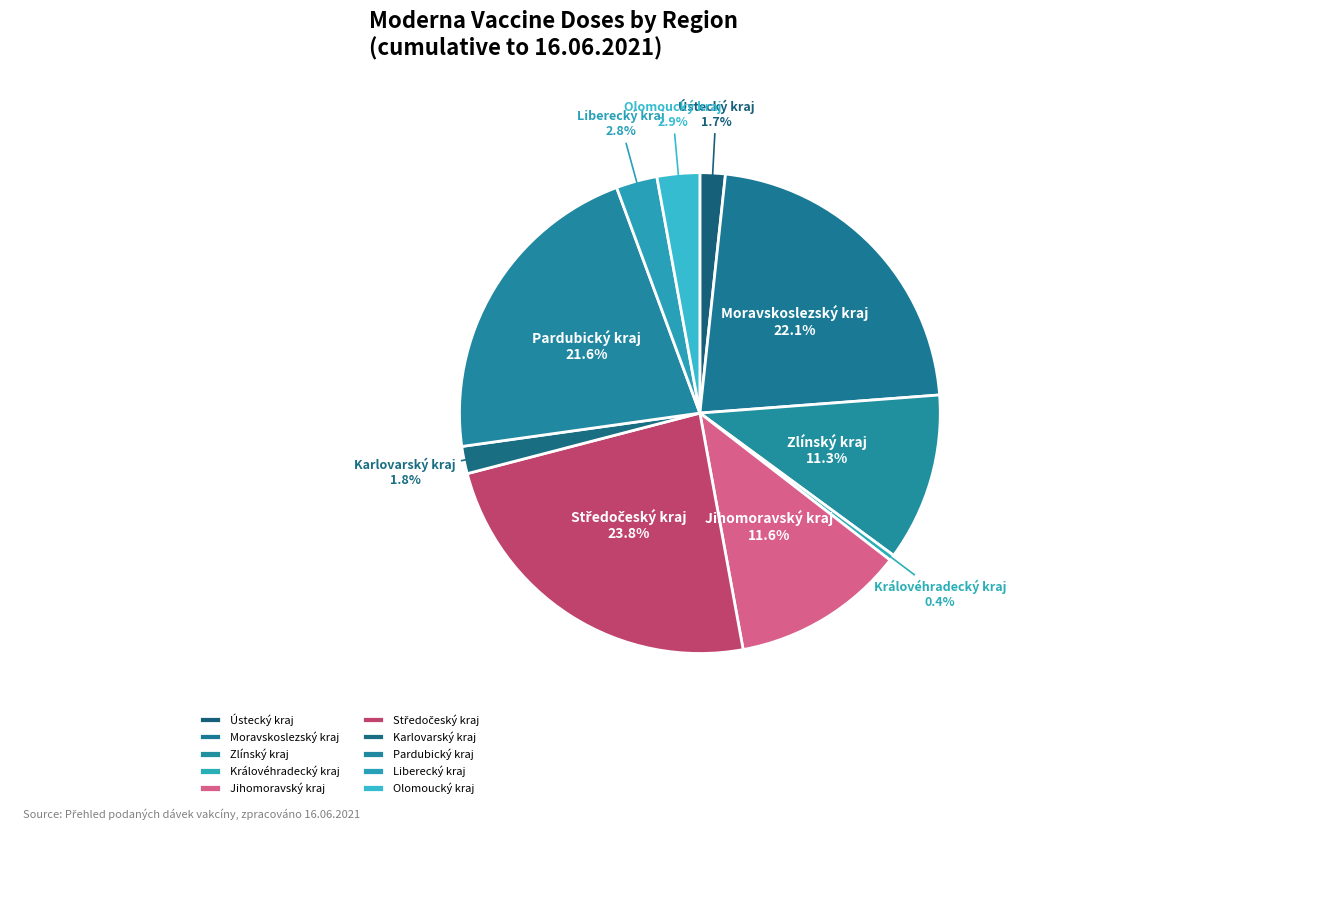

Approximately how many times larger is the value at Karlovarský kraj compared to Královéhradecký kraj?

4.7